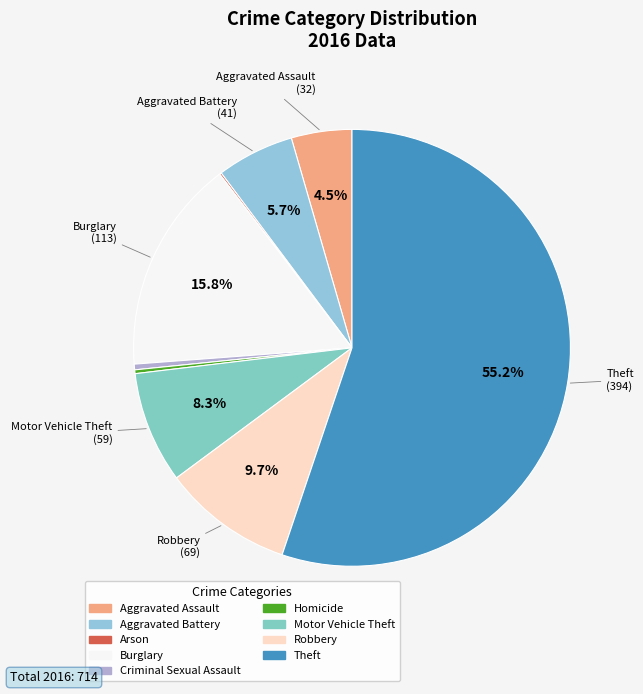

Which has a higher value, Aggravated Assault or Robbery?

Robbery